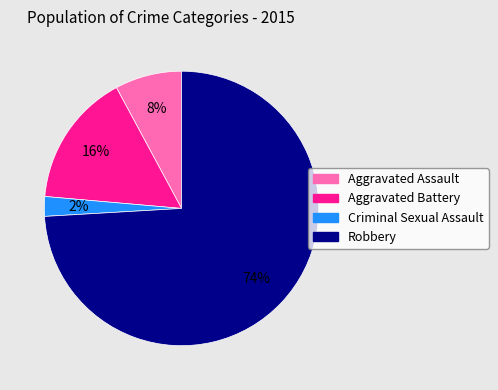

Approximately how many times larger is the value at Aggravated Battery compared to Aggravated Assault?

2.0